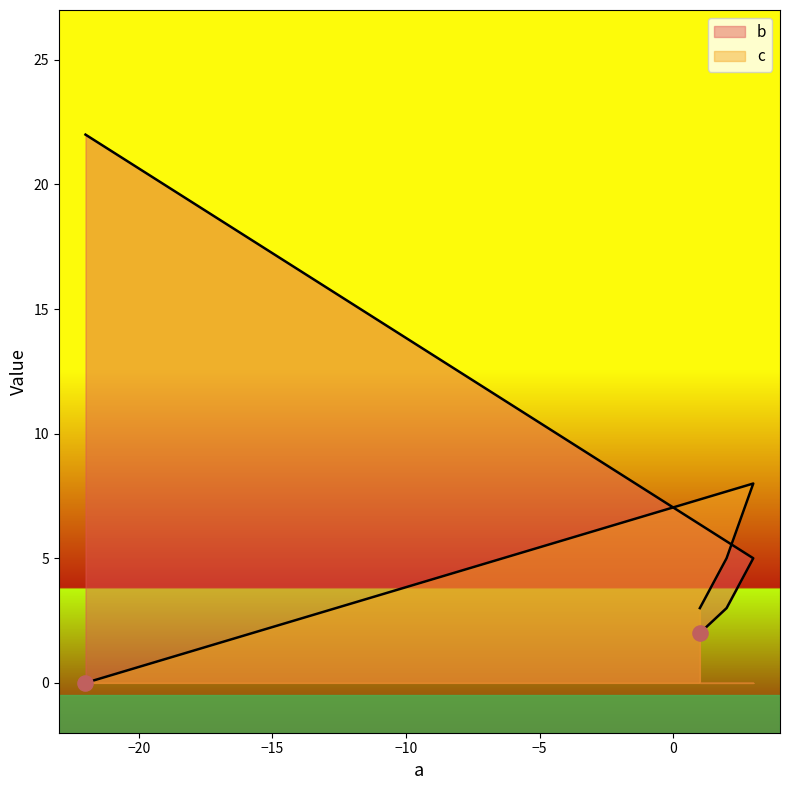

Which series reaches the minimum Y coordinate?

c